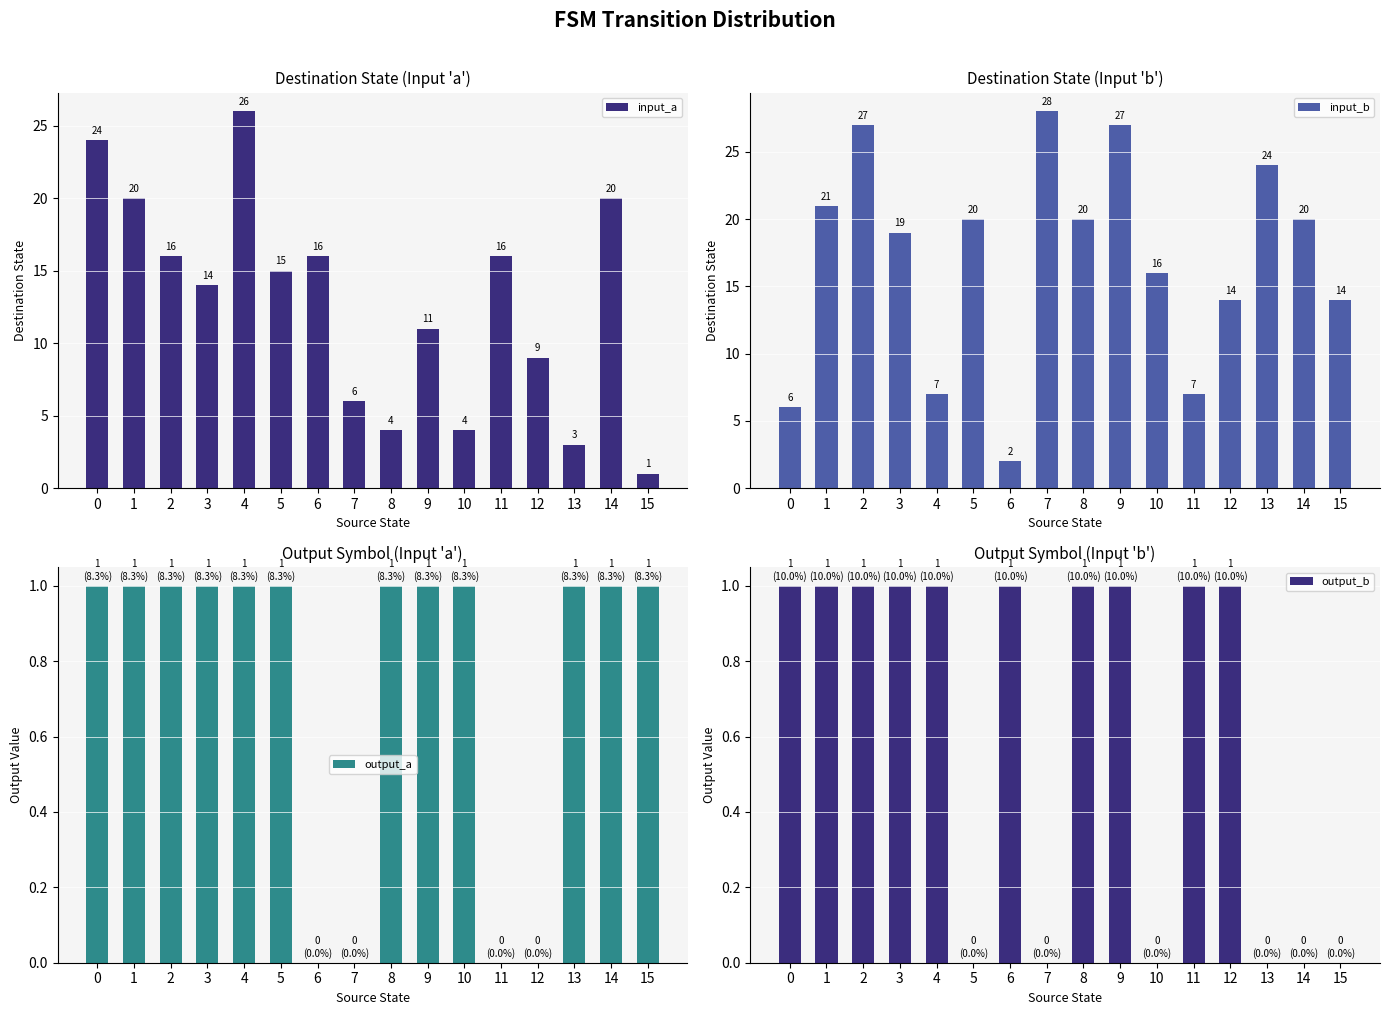

What is the approximate value of input_b at 11?

7